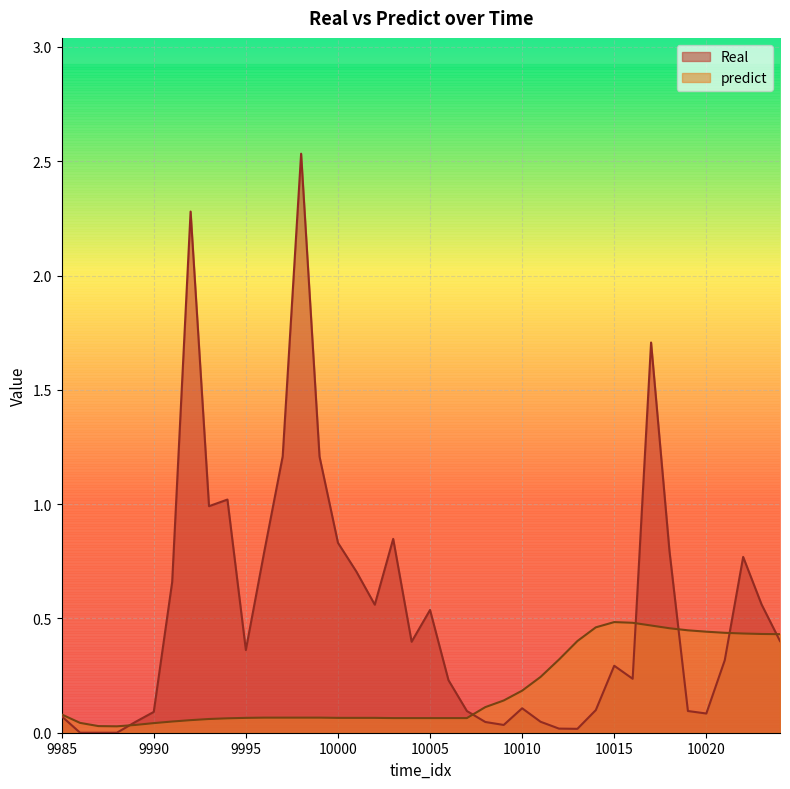

True or false: predict and Real intersect in this chart.

True